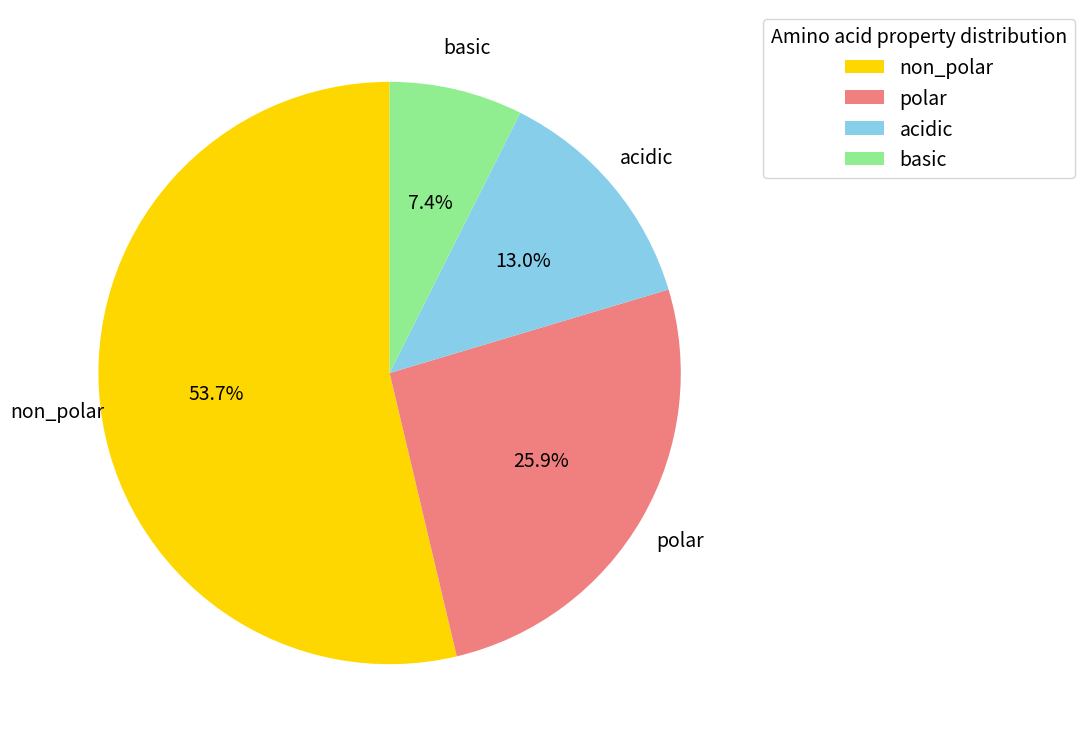

To the nearest percent, what portion does non_polar represent?

54%